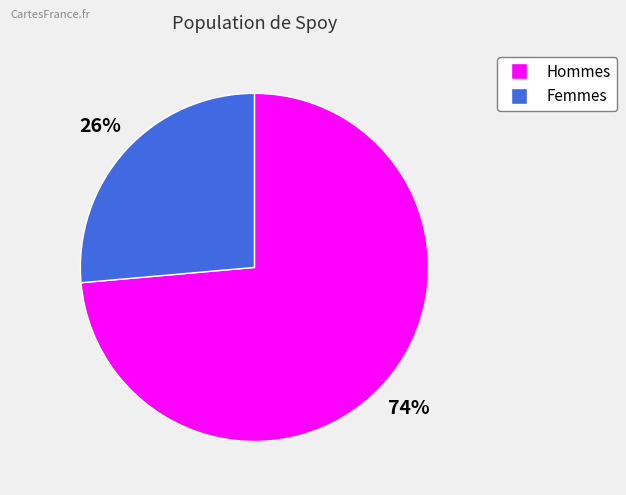

To the nearest percent, what is the average slice percentage?

50%